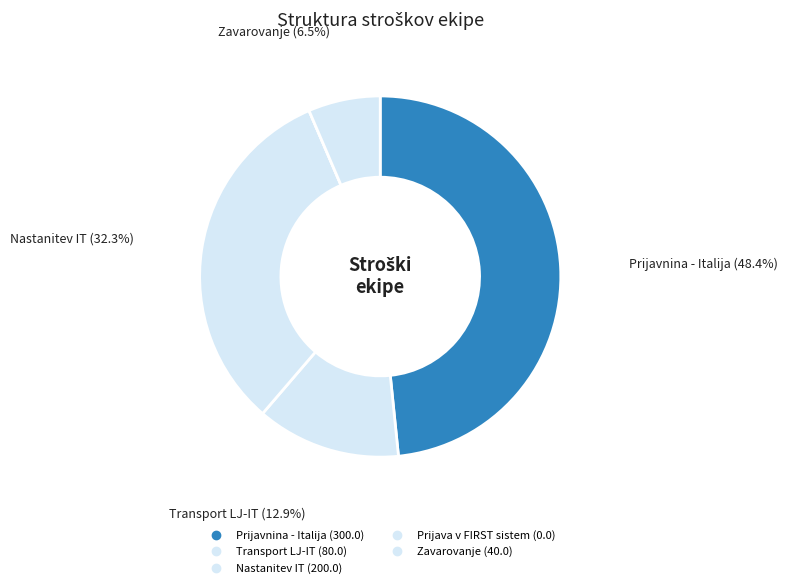

To the nearest percent, what is the difference between the Prijavnina - Italija and Transport LJ-IT slice percentages?

35%